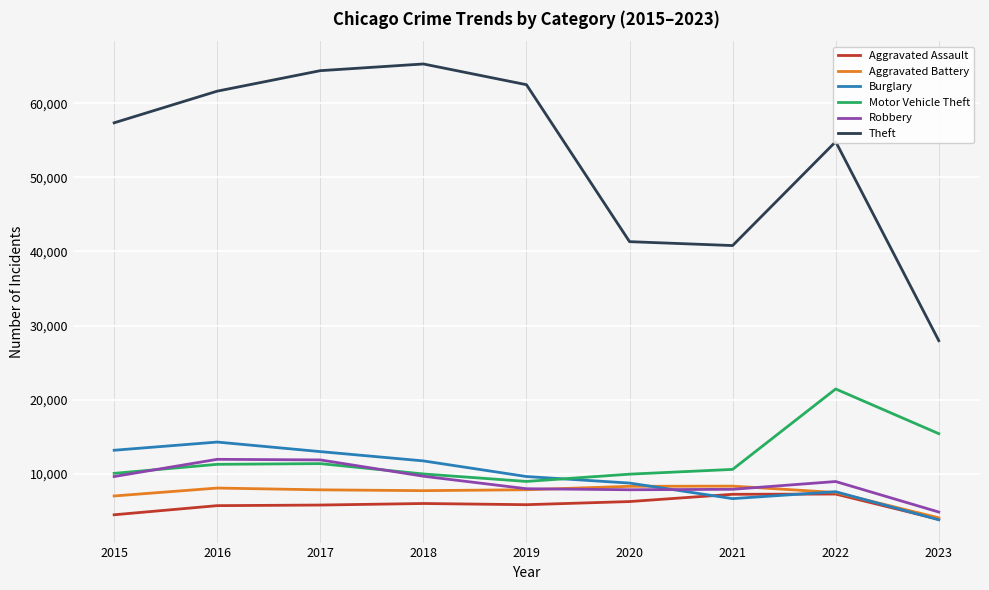

What is the average value of the Aggravated Battery series?

7418